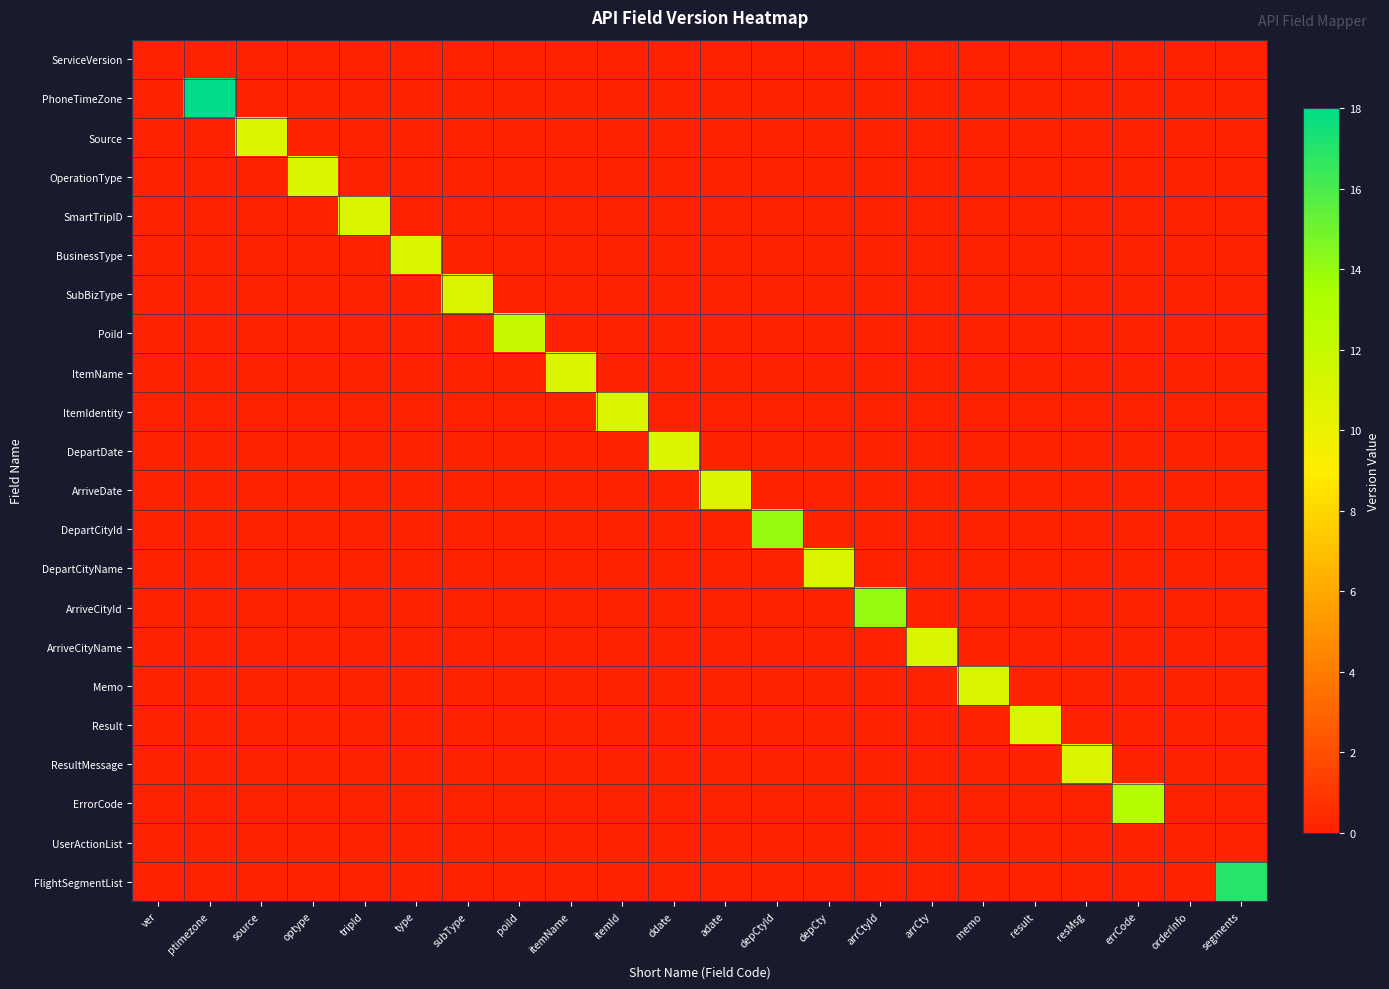

At how many categories does at least one series exceed 14?

2